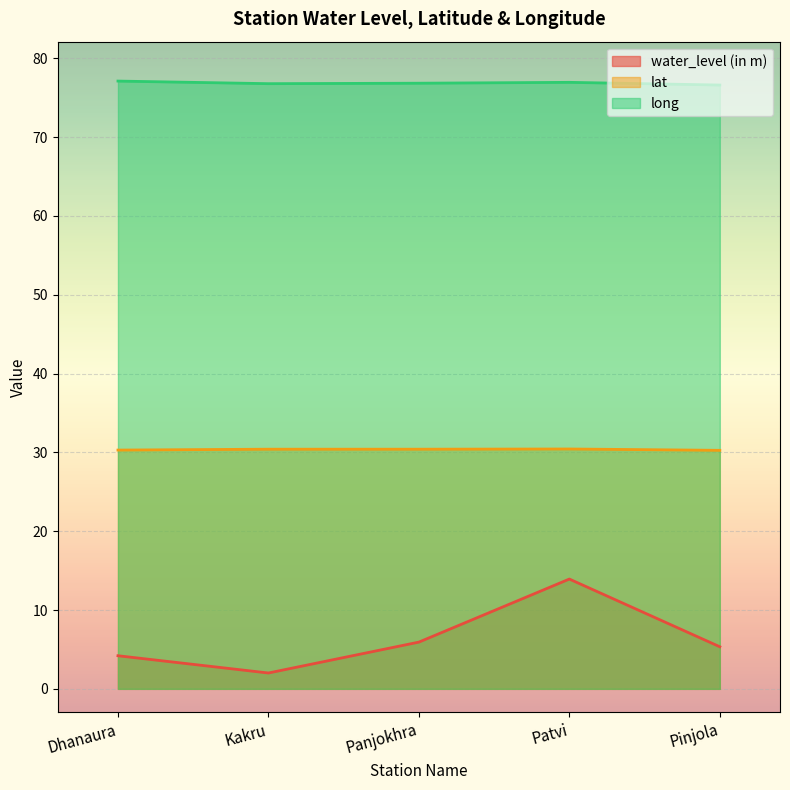

How many lines are shown in the chart?

3